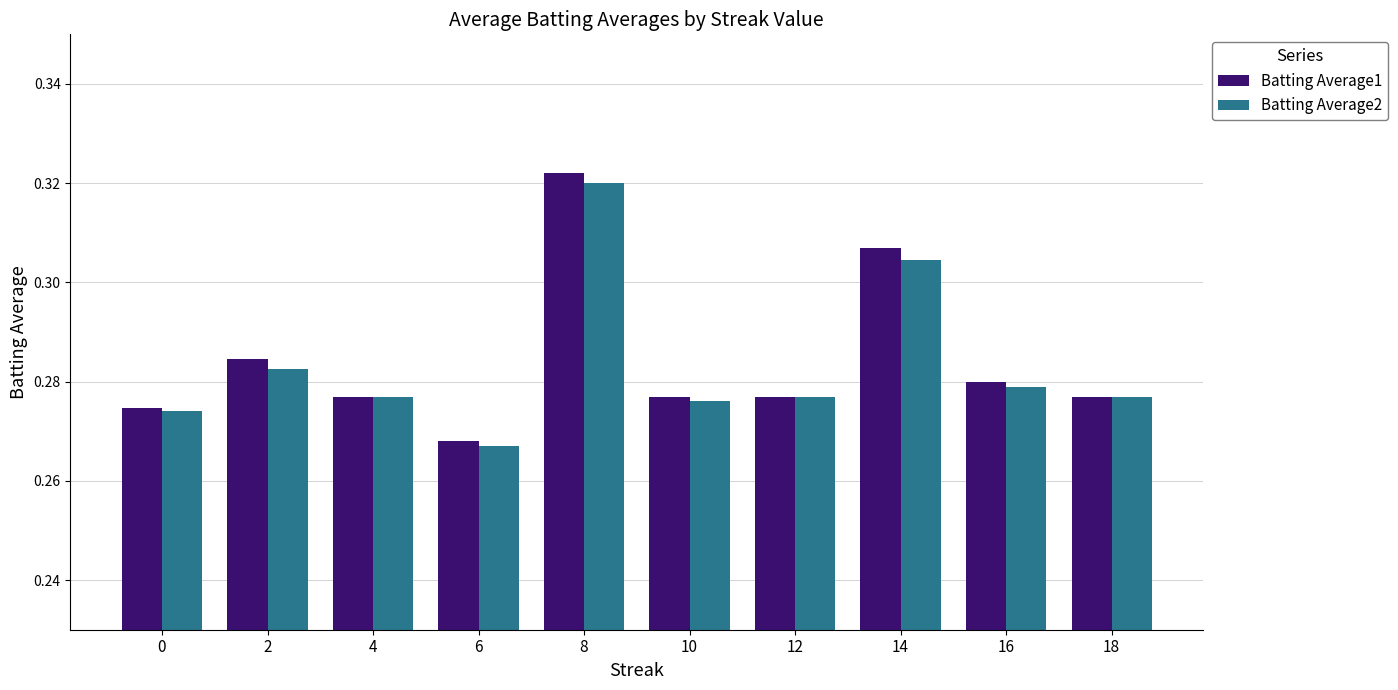

At which category is the sum across all series the highest?

8